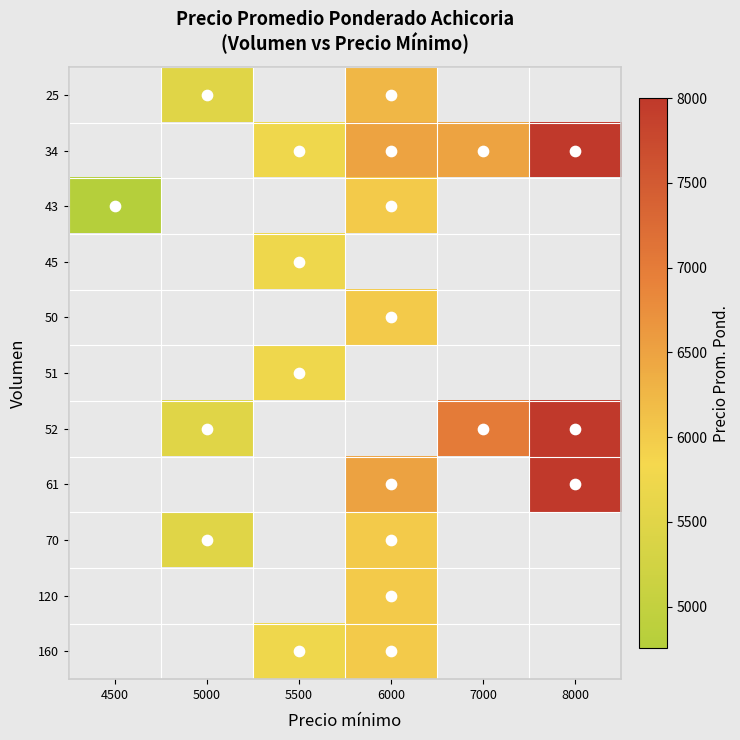

Which category has the highest value across all series?

8000